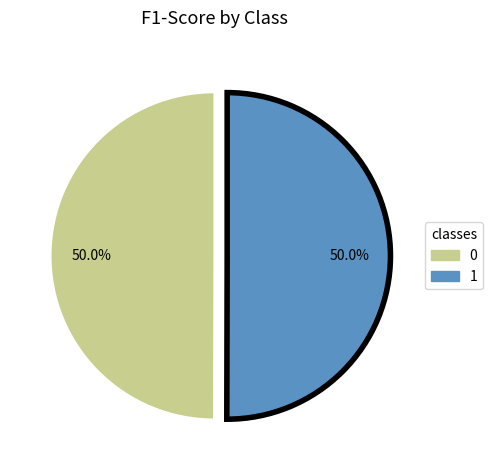

Is the sum of 1 and 0 greater than half?

Yes